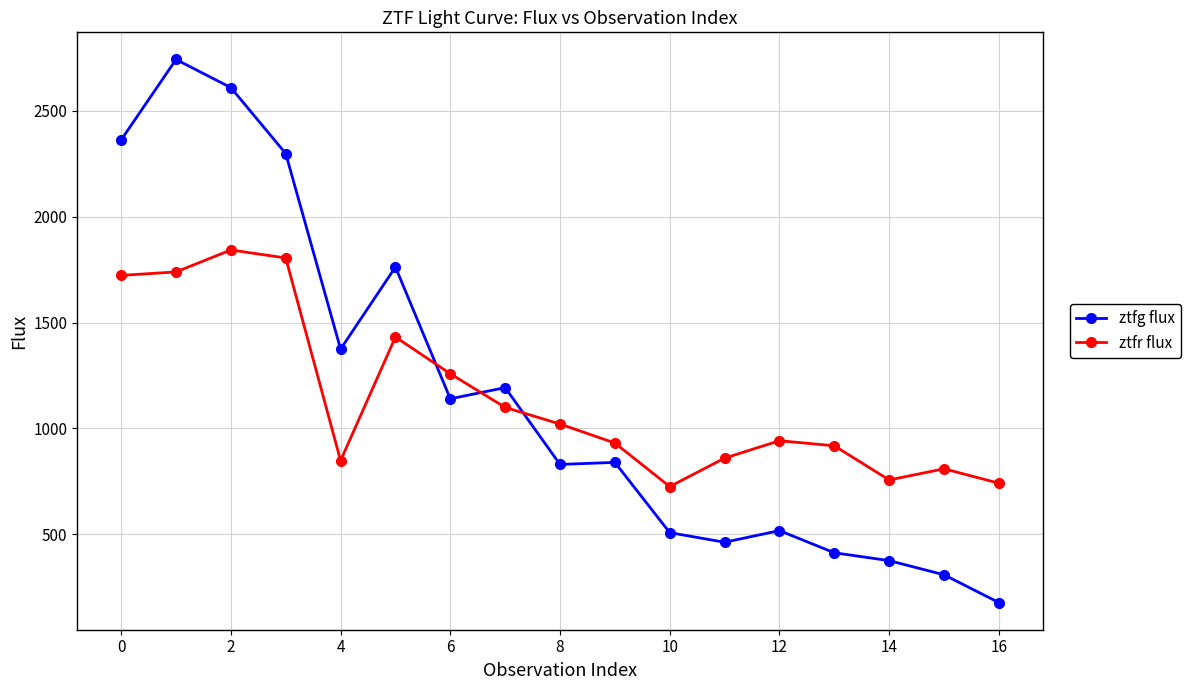

What is the maximum value for ztfg flux?

2742.8